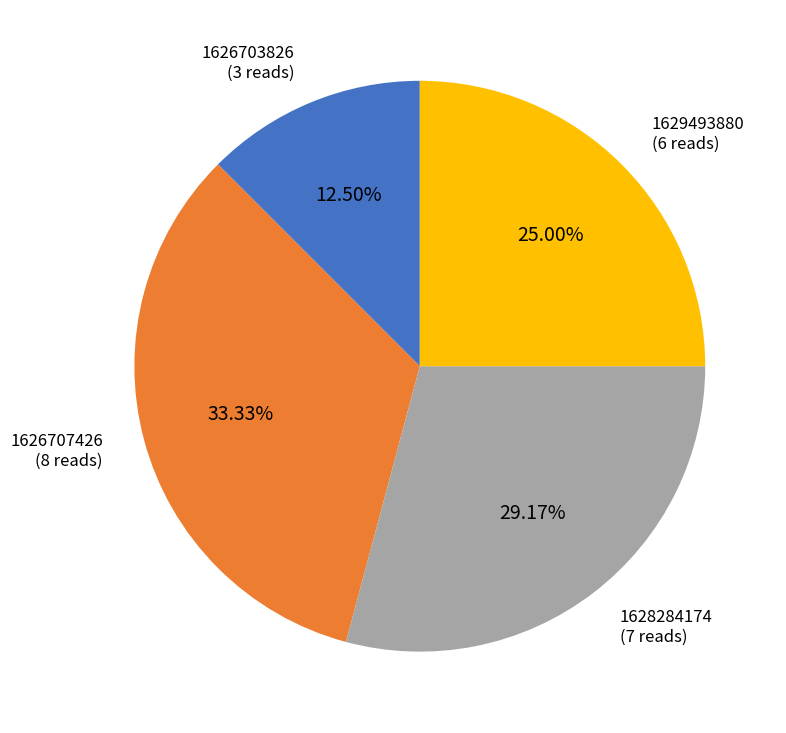

The 1629493880 slice represents 18% of the pie. True or false?

False